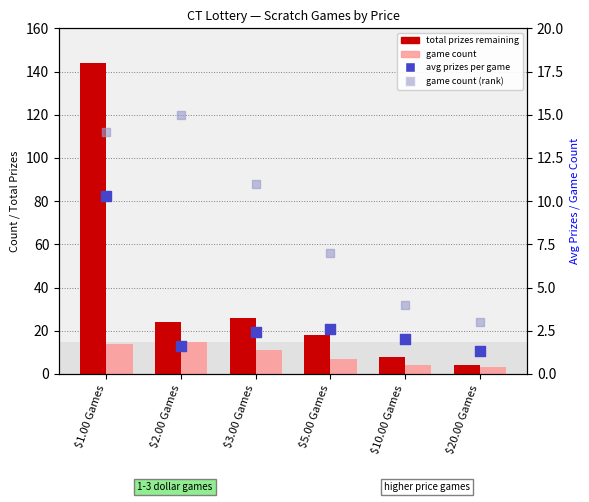

Which series has the widest spread of Y values?

total prizes remaining